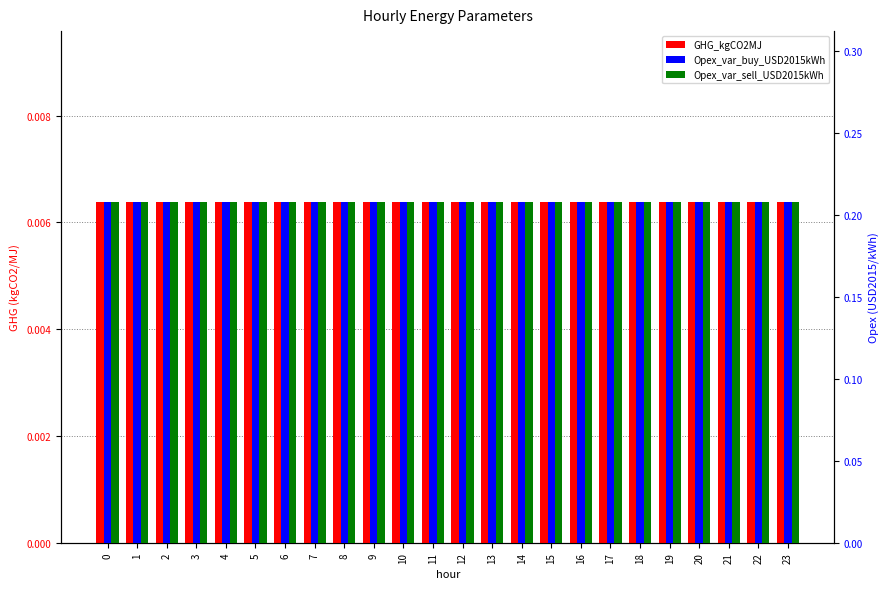

At how many categories does at least one series exceed 0?

24